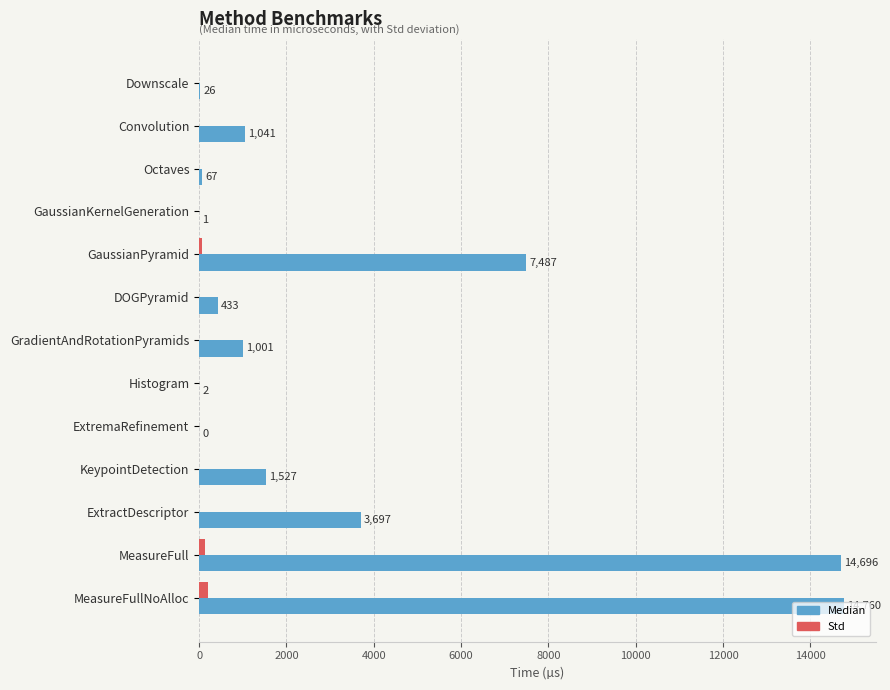

Which category has the highest value in the Std series?

MeasureFullNoAlloc